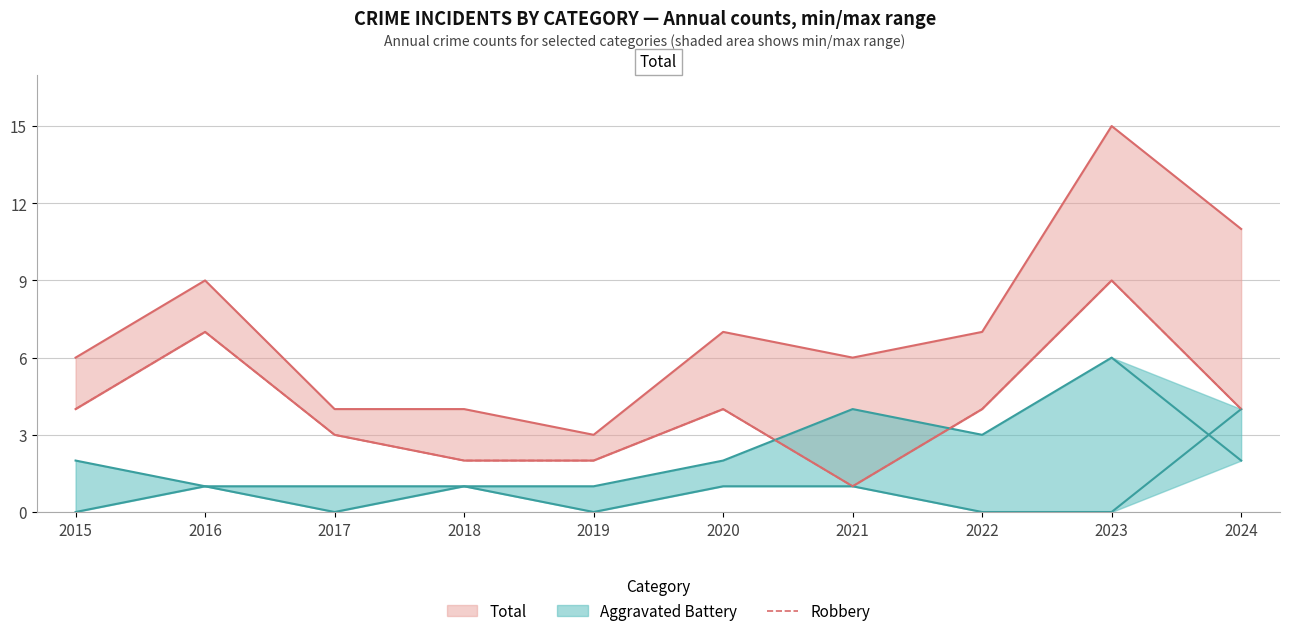

Which category has the highest value across all series?

2023